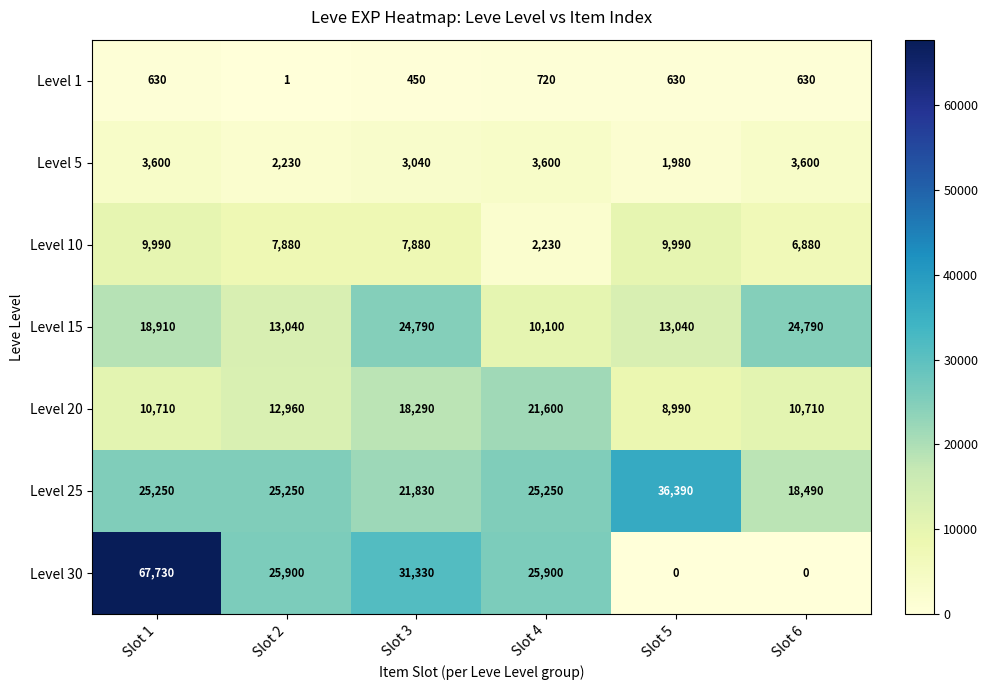

What value does the Level 5 series have at Slot 5?

1980